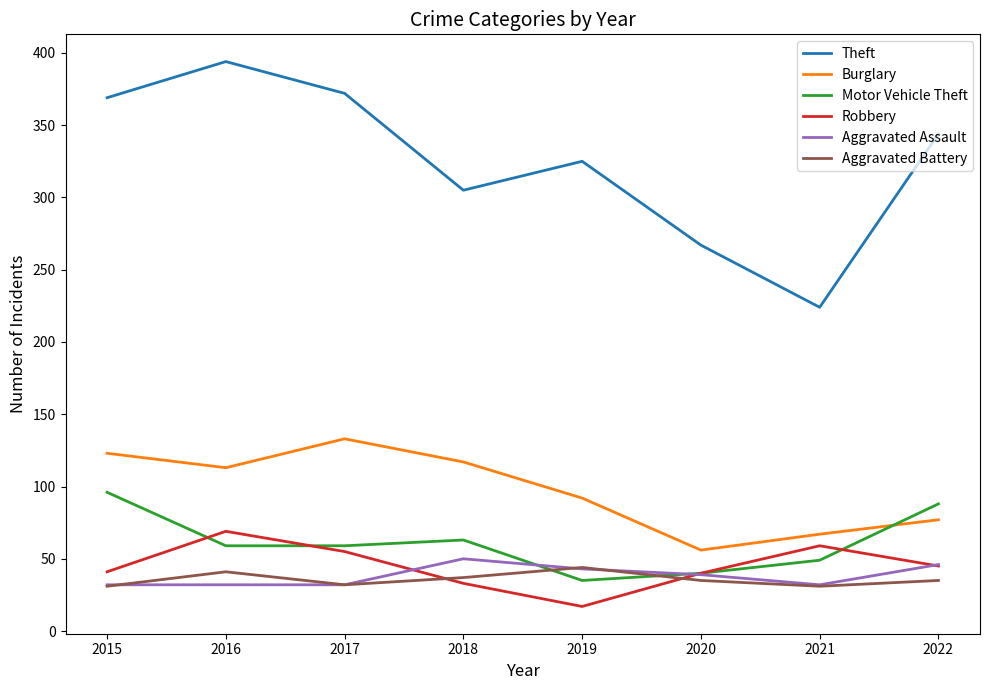

Read the Theft value at 2018.

305